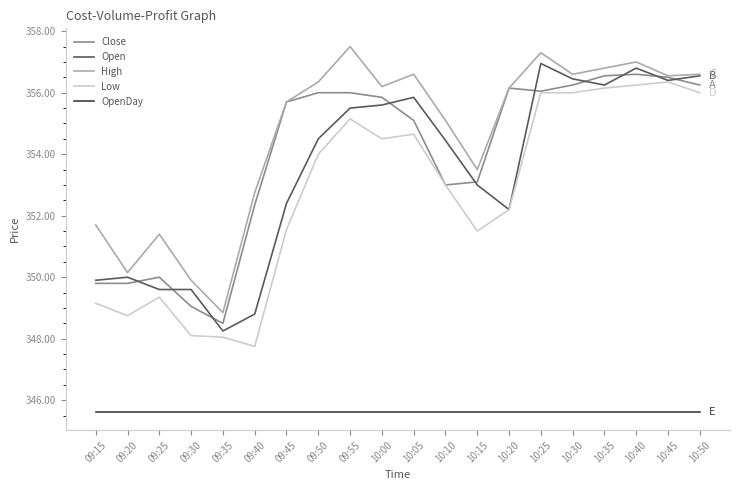

What position from the right is 10:15?

8